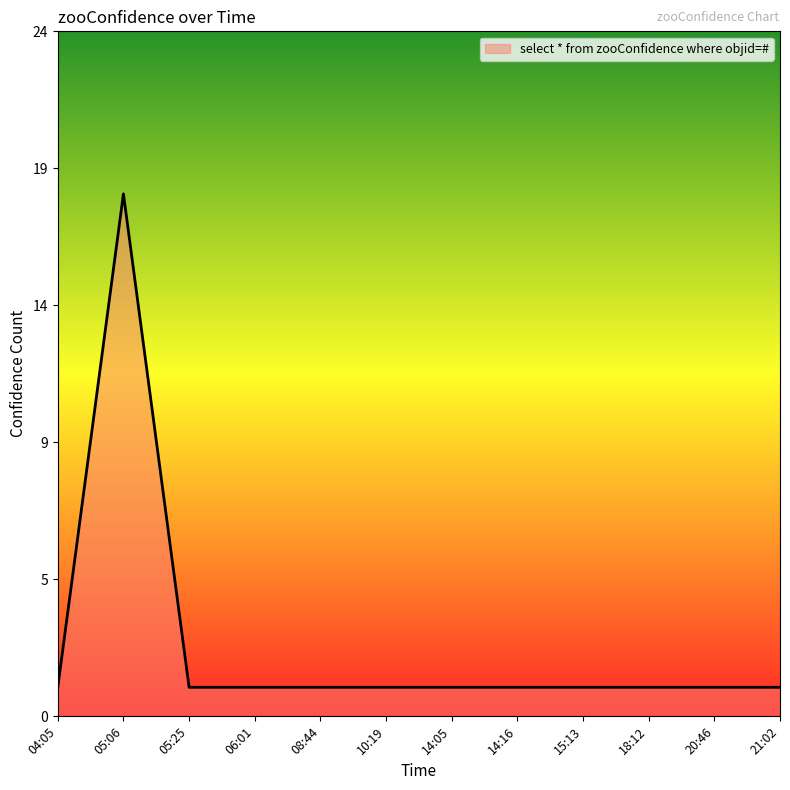

List the labels in order of value, smallest first.

04:05, 05:25, 06:01, 08:44, 10:19, 14:05, 14:16, 15:13, 18:12, 20:46, 21:02, 05:06